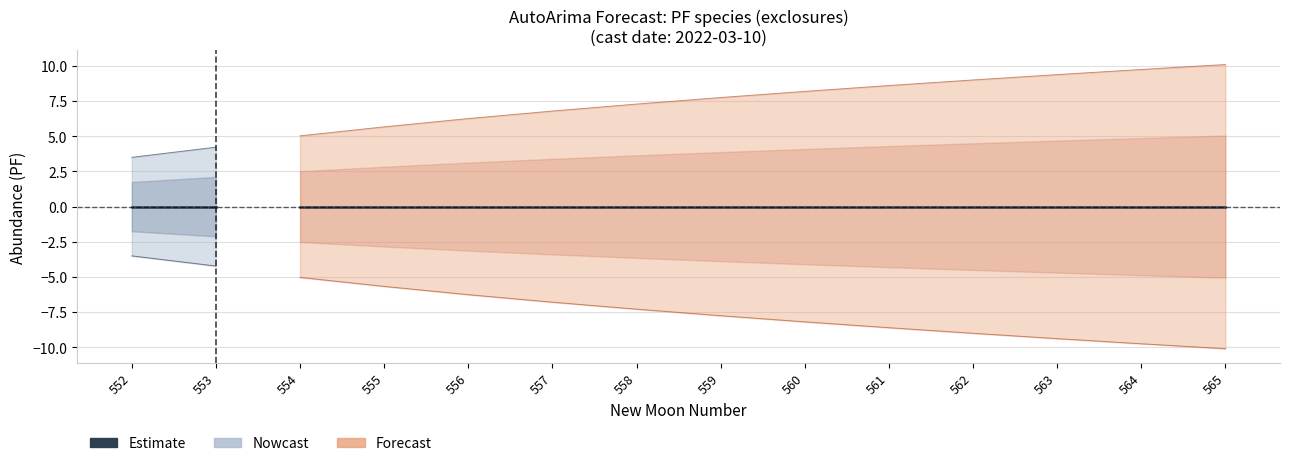

Reading left to right, extract all data points from this chart.

estimate: 552=0.0	553=0.0	554=0.0	555=0.0	556=0.0	557=0.0	558=0.0	559=0.0	560=0.0	561=0.0	562=0.0	563=0.0	564=0.0	565=0.0
lower_pi: 552=-3.5	553=-4.2	554=-5.0	555=-5.7	556=-6.3	557=-6.8	558=-7.3	559=-7.8	560=-8.2	561=-8.6	562=-9.0	563=-9.4	564=-9.8	565=-10.1
upper_pi: 552=3.5	553=4.2	554=5.0	555=5.7	556=6.3	557=6.8	558=7.3	559=7.8	560=8.2	561=8.6	562=9.0	563=9.4	564=9.8	565=10.1